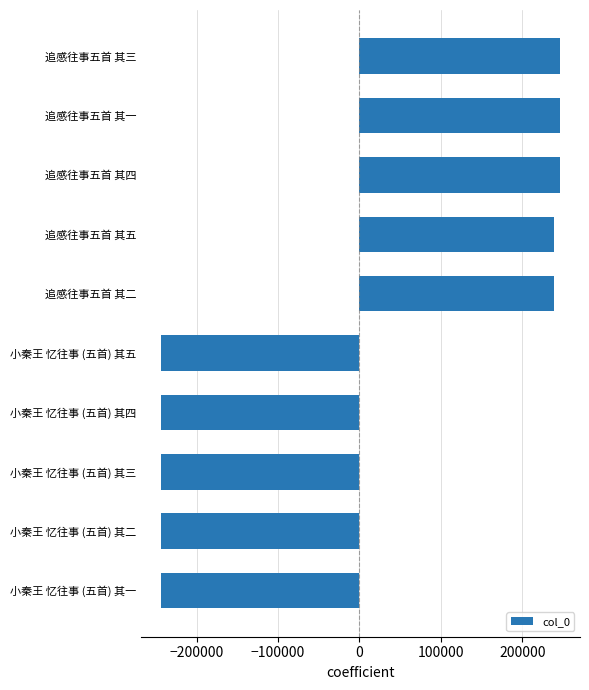

The chart shows a value of -243573.8 at 小秦王 忆往事 (五首) 其三. True or false?

True